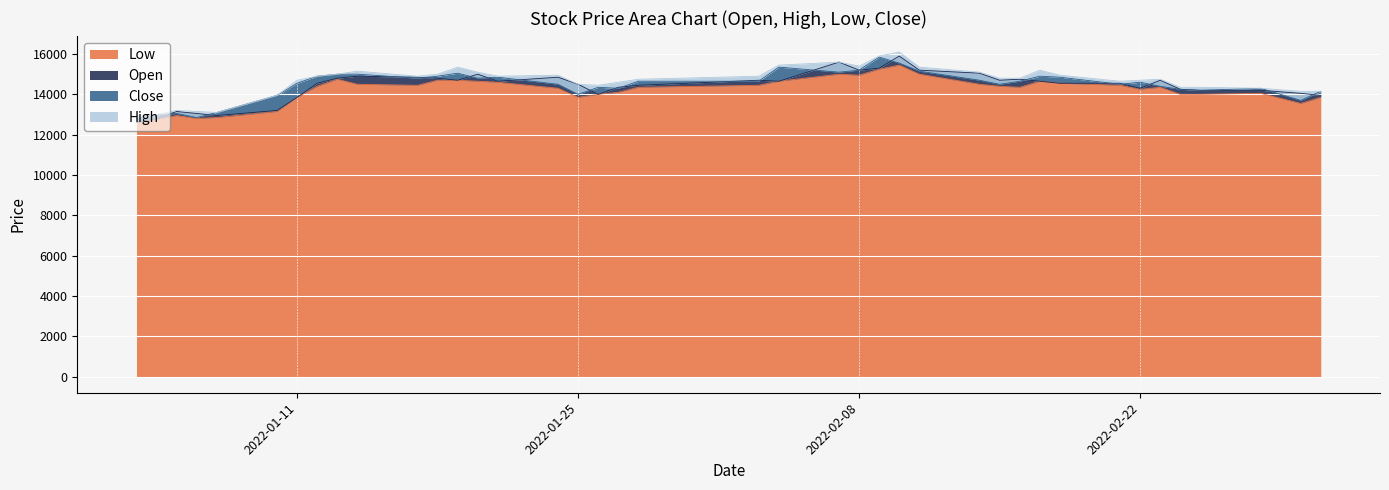

At how many categories does at least one series exceed 14745?

23